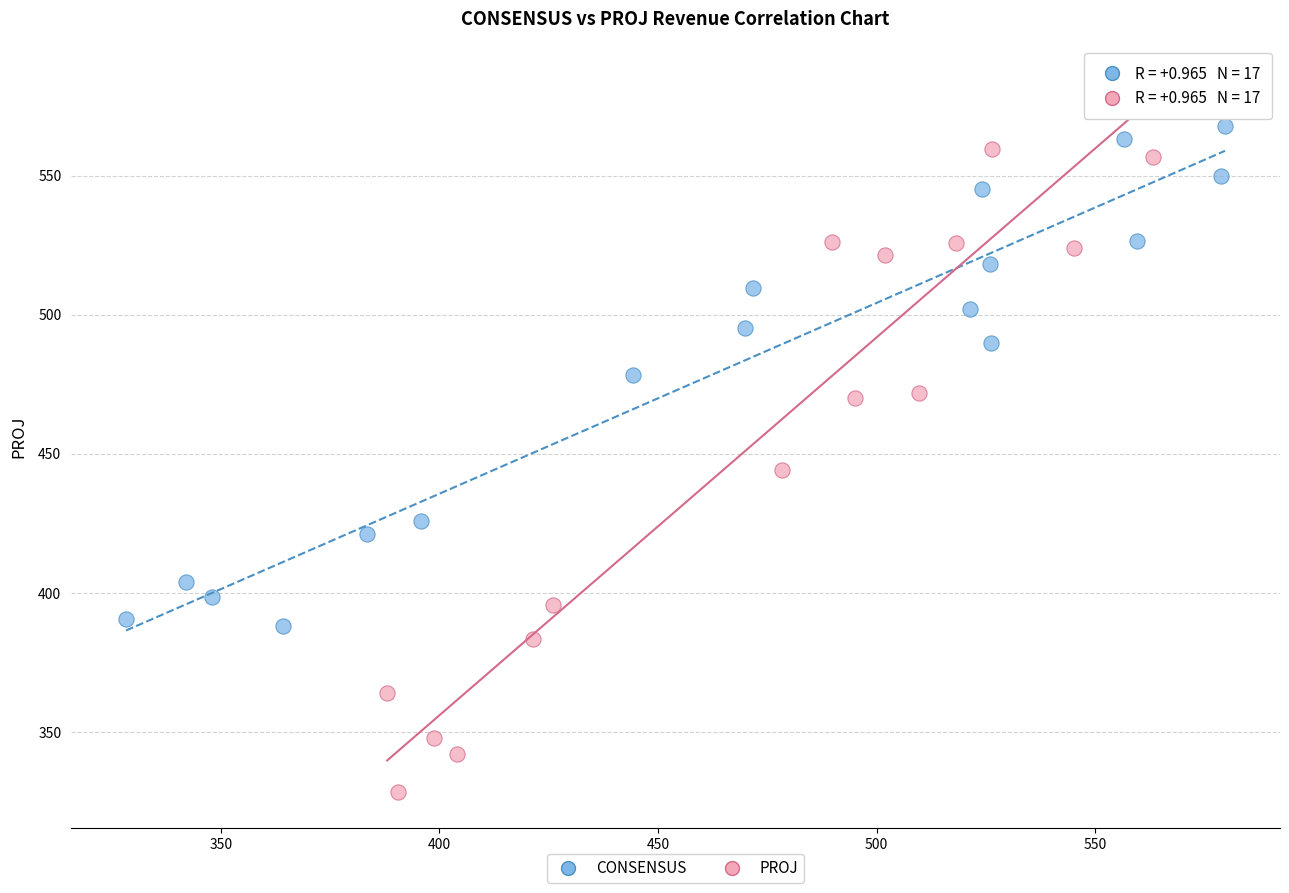

Which series reaches the minimum Y coordinate?

PROJ